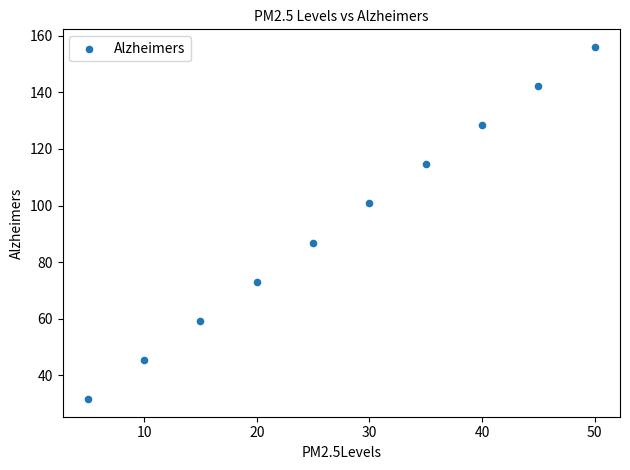

What is the range of X values (max minus min)?

45.0